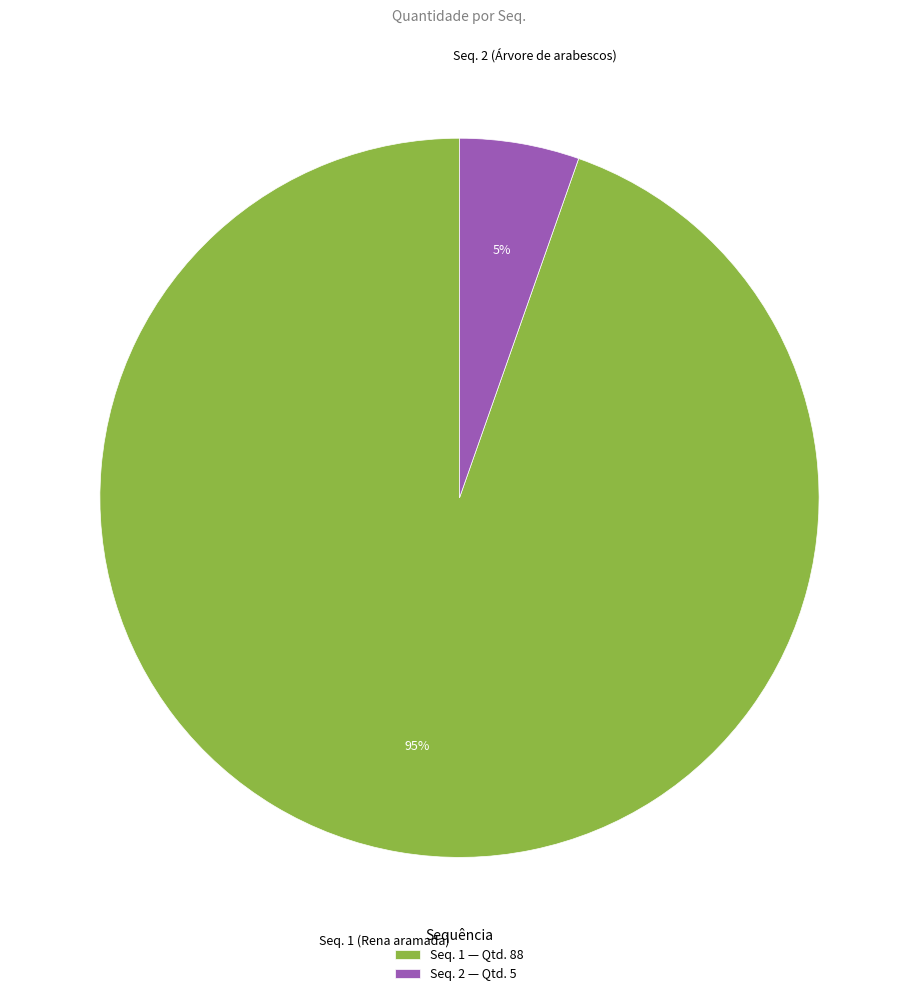

Is it true that Seq. 1 — Qtd. 88 is 95% of the pie?

True